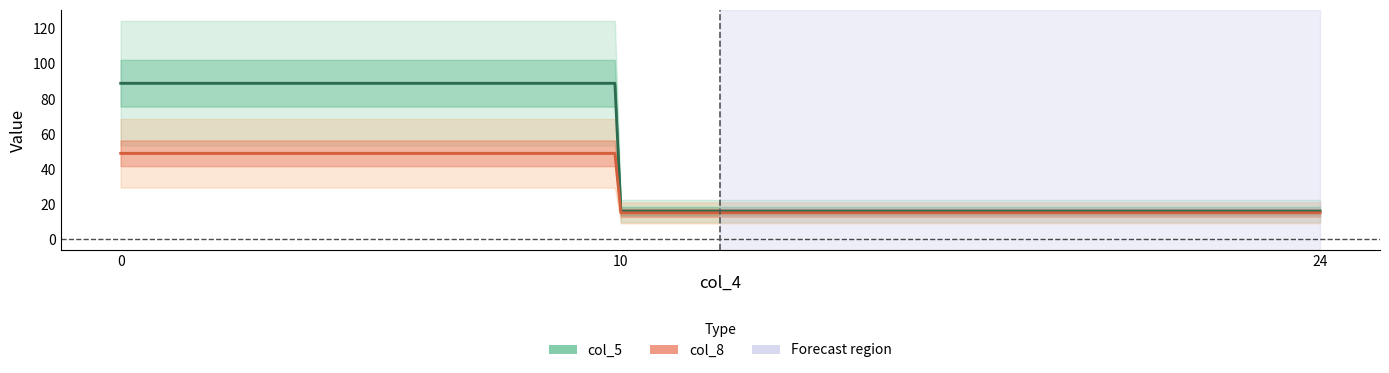

Rank the categories by col_8 value from lowest to highest.

10, 0, 24